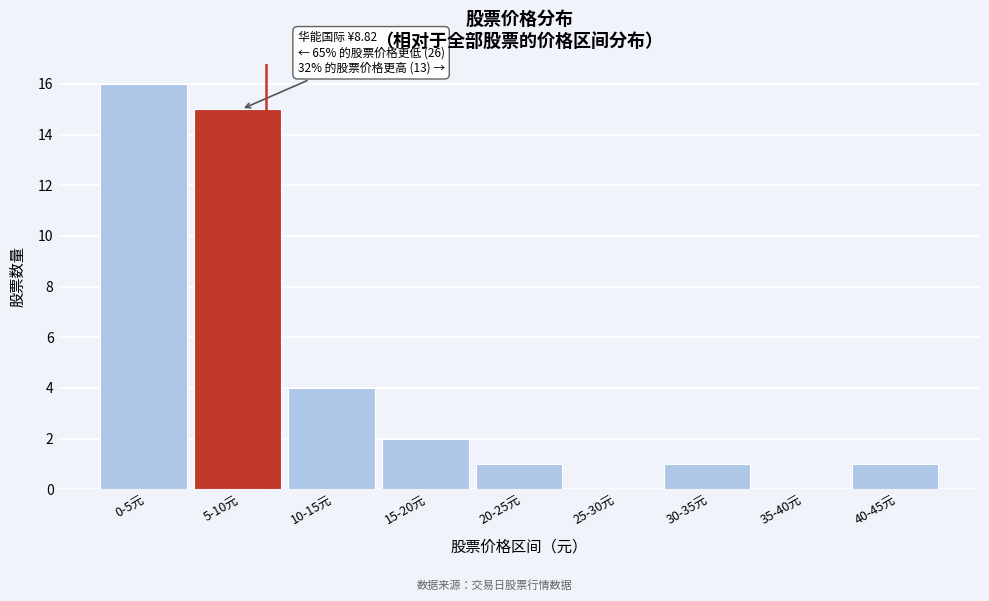

Reading right to left, extract all data points from this chart.

40-45元=1	35-40元=0	30-35元=1	25-30元=0	20-25元=1	15-20元=2	10-15元=4	5-10元=15	0-5元=16